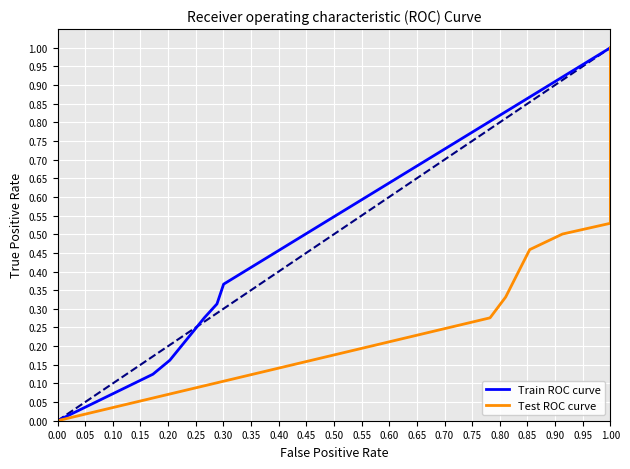

Between 0.40 and 0.45, which series saw the biggest shift?

Train ROC curve